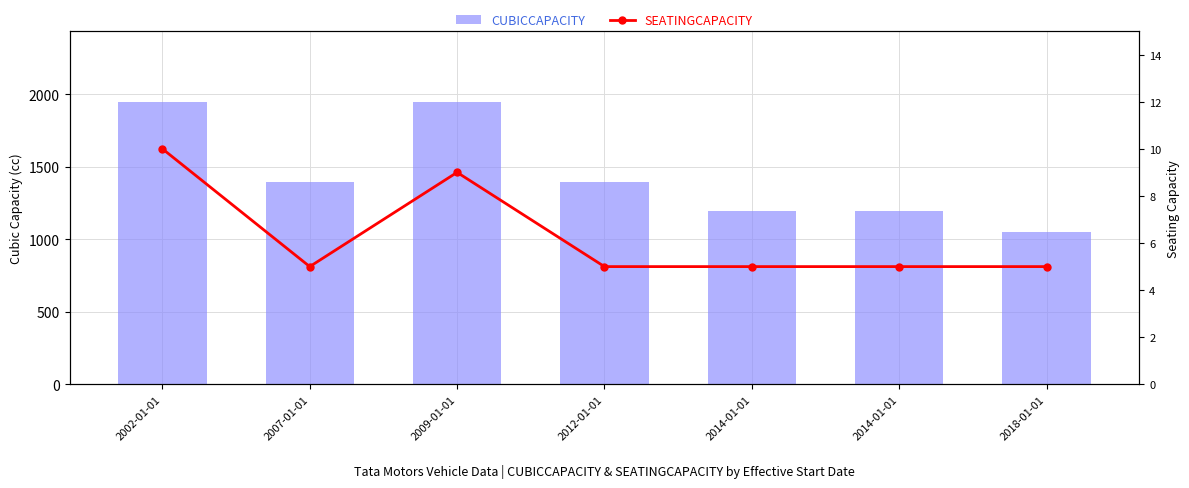

Reading left to right, extract all data points from this chart.

CUBICCAPACITY: 2002-01-01=1948	2007-01-01=1396	2009-01-01=1948	2012-01-01=1396	2014-01-01=1193	2014-01-01=1193	2018-01-01=1047
SEATINGCAPACITY: 2002-01-01=10	2007-01-01=5	2009-01-01=9	2012-01-01=5	2014-01-01=5	2014-01-01=5	2018-01-01=5